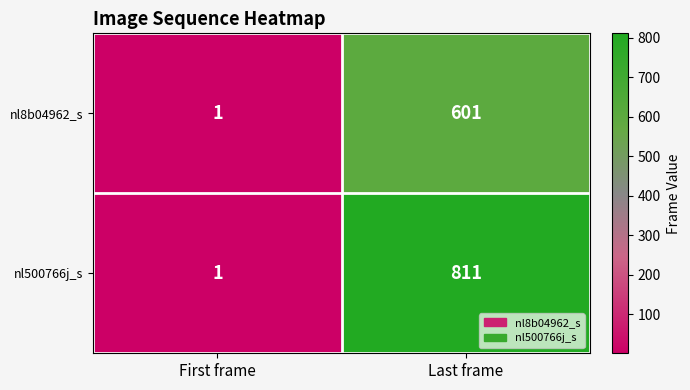

What is the greatest value displayed?

811